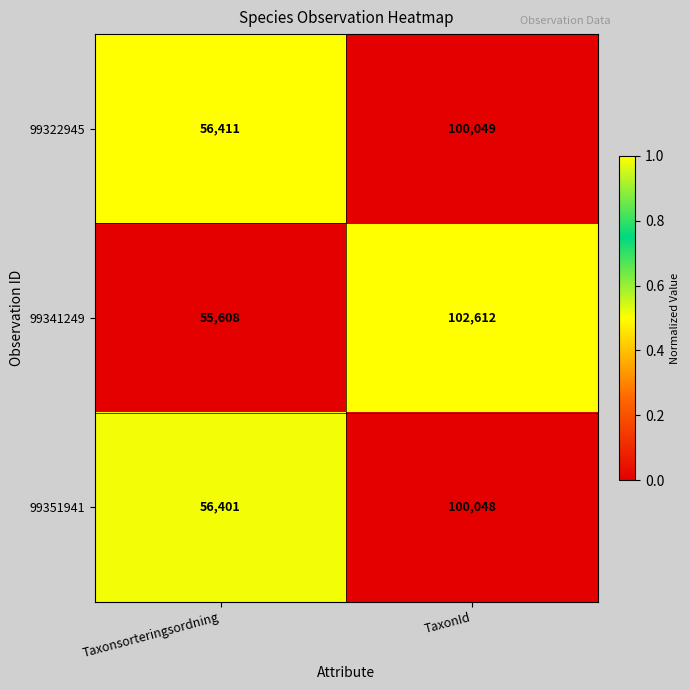

Reading right to left, extract all data points from this chart.

99322945: TaxonId=100049	Taxonsorteringsordning=56411
99341249: TaxonId=102612	Taxonsorteringsordning=55608
99351941: TaxonId=100048	Taxonsorteringsordning=56401